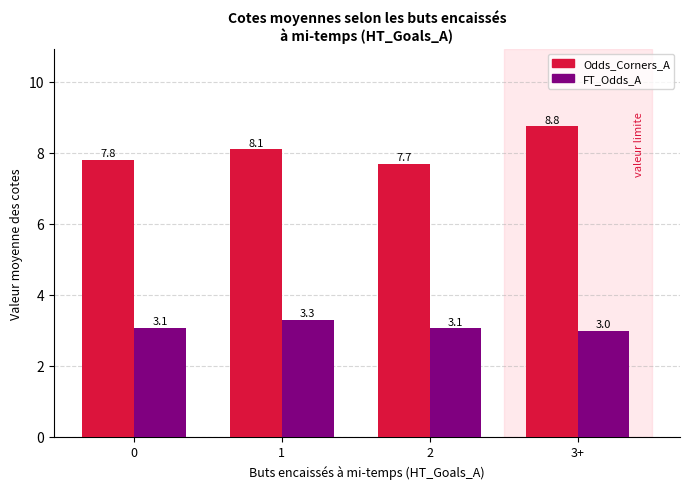

Count the number of data series in this chart.

2